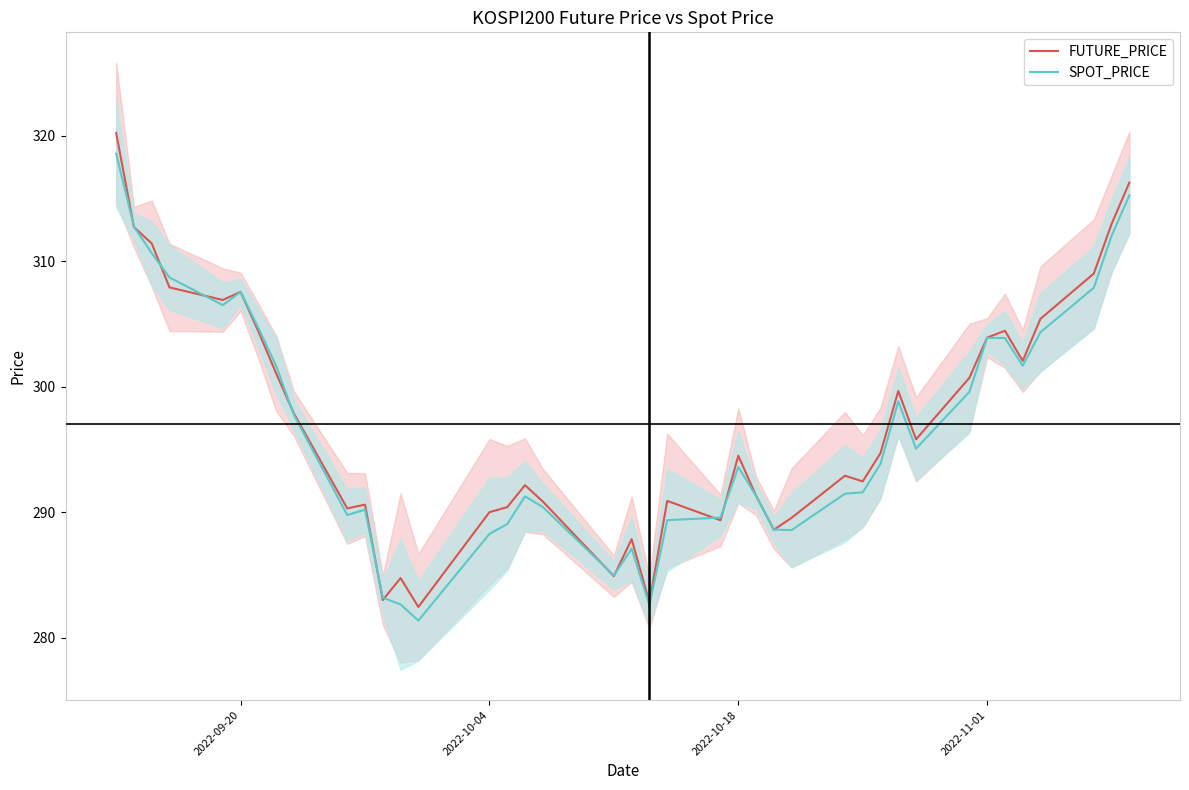

True or false: SPOT_PRICE has a value of 186.9 at 2022-10-18.

False